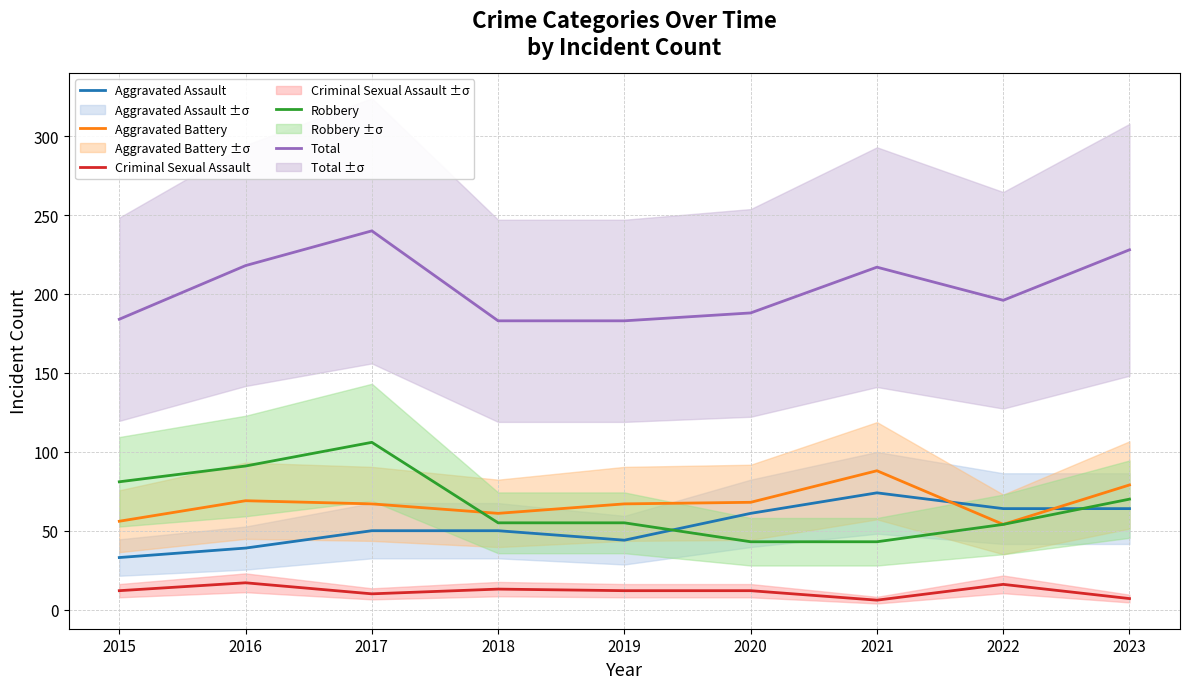

What is the value of the Aggravated Assault point at the 1st from the left?

33